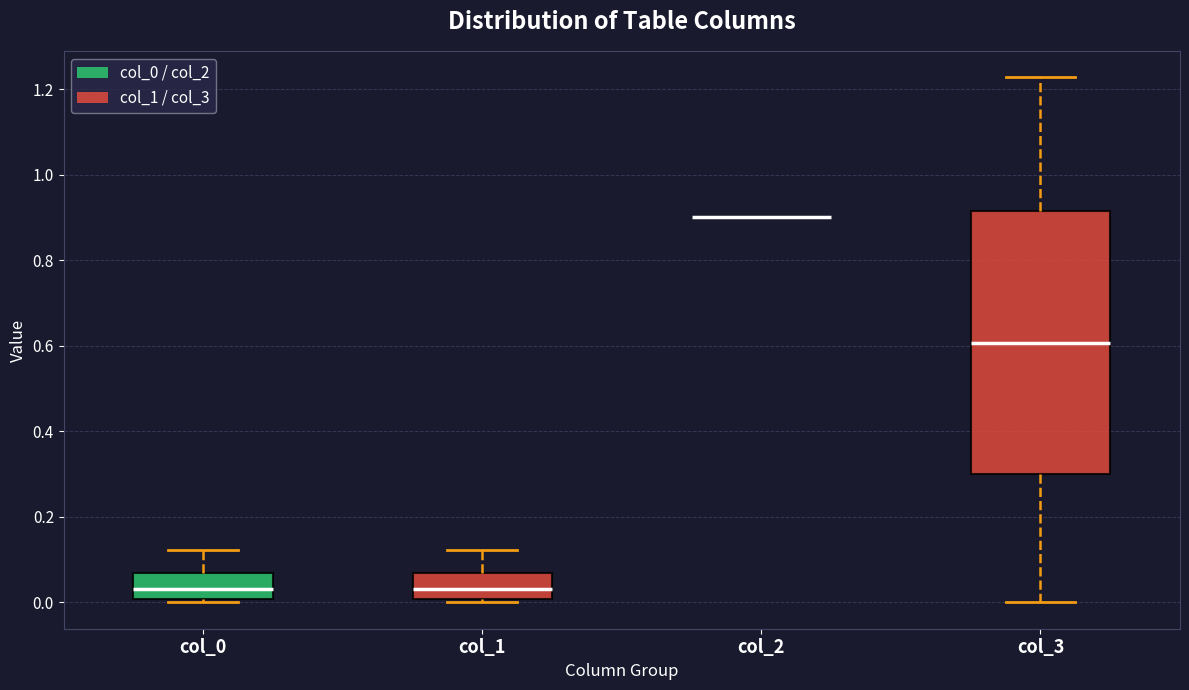

Comparing the boxes themselves (not the whiskers), which one is the tallest?

col_3